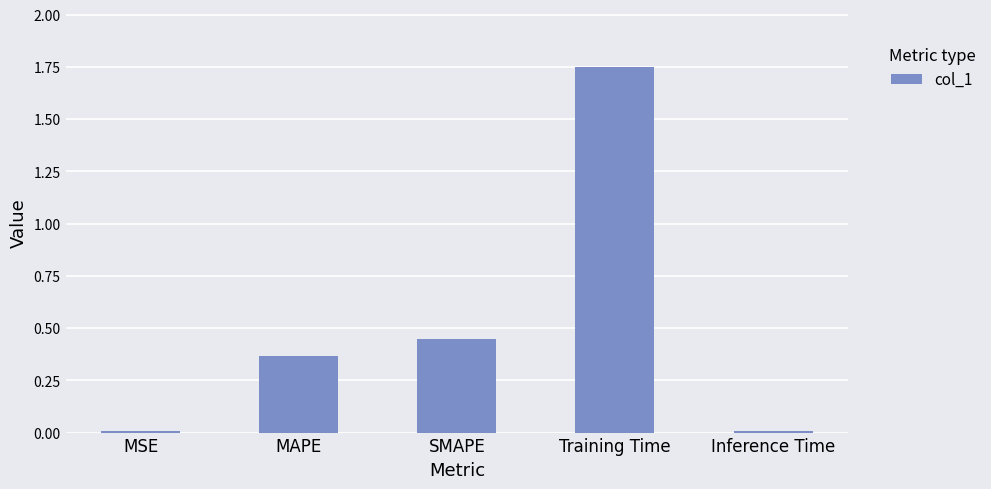

What is the change in value from MAPE to Inference Time?

-0.4